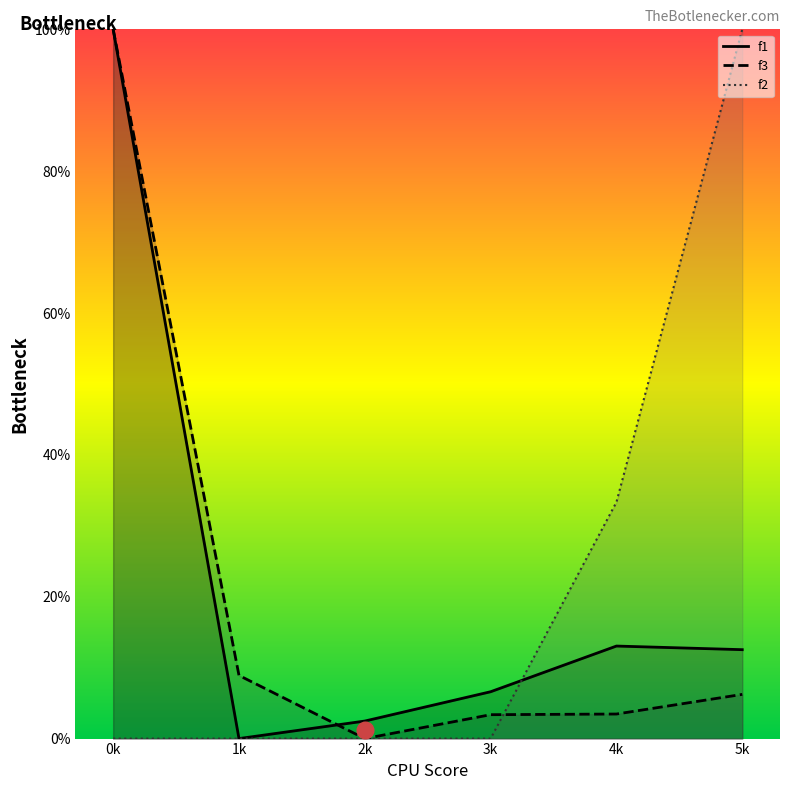

At which category is the sum across all series the highest?

0k